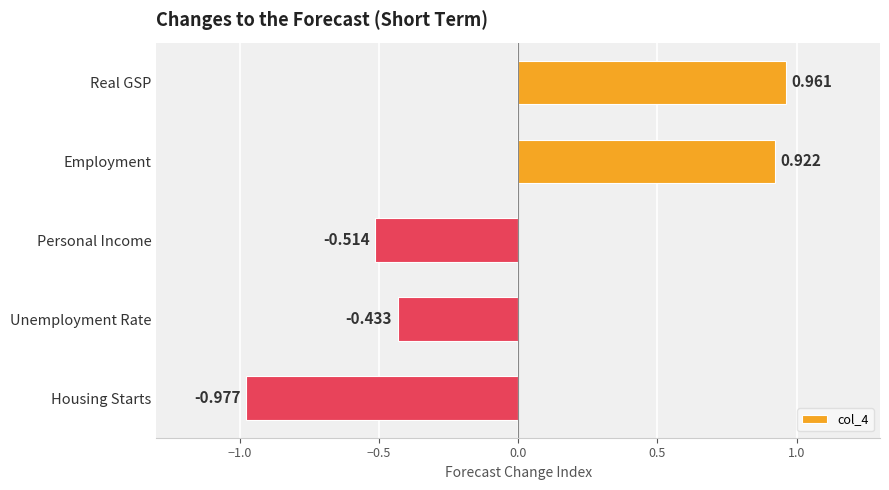

Which label corresponds to the largest value in the chart?

Real GSP